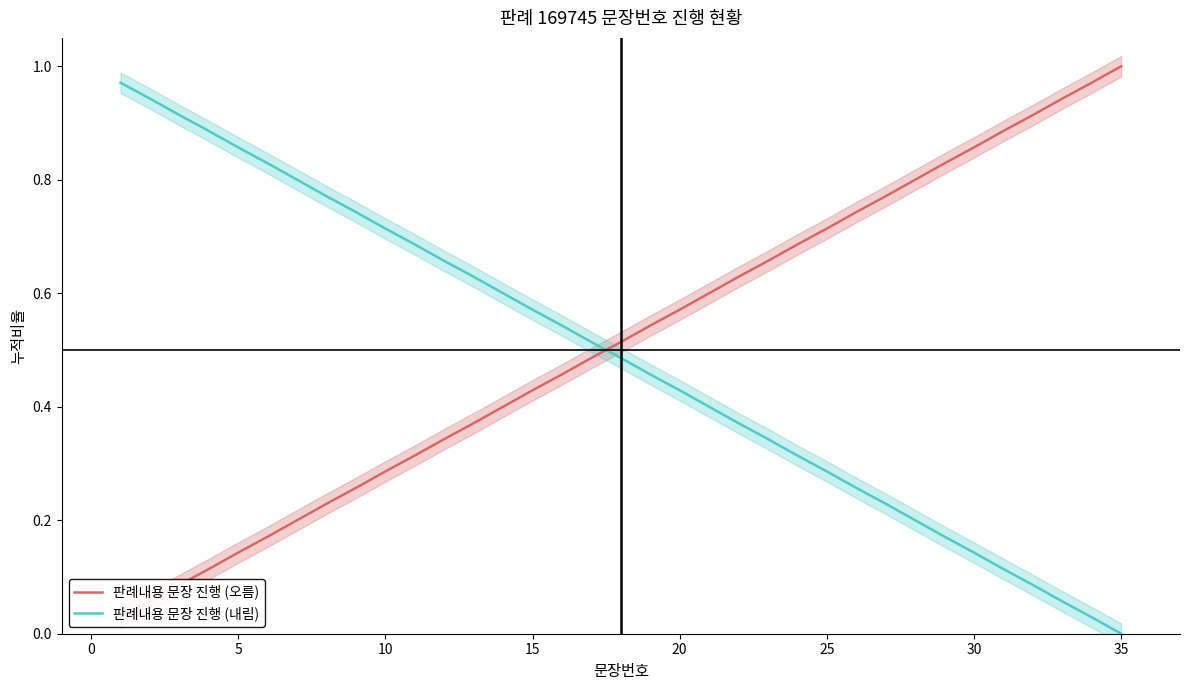

True or false: 판례내용 문장 진행 (오름) has more than 0 interior local peaks.

False